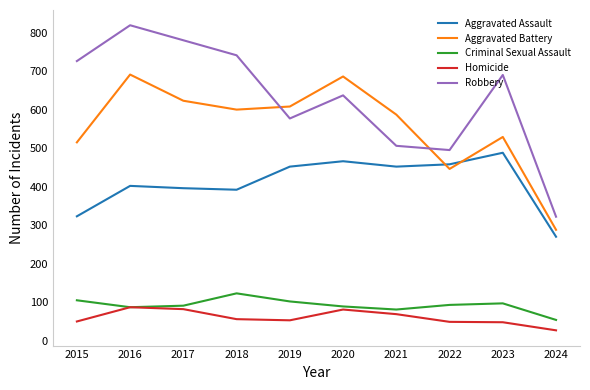

True or false: Aggravated Assault and Criminal Sexual Assault intersect in this chart.

False